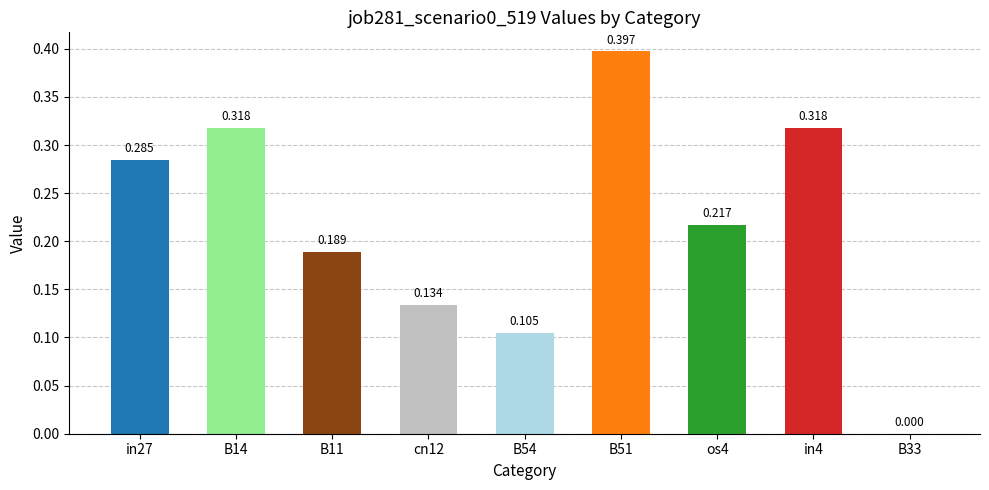

List the labels in order of value, largest first.

B51, B14, in4, in27, os4, B11, cn12, B54, B33